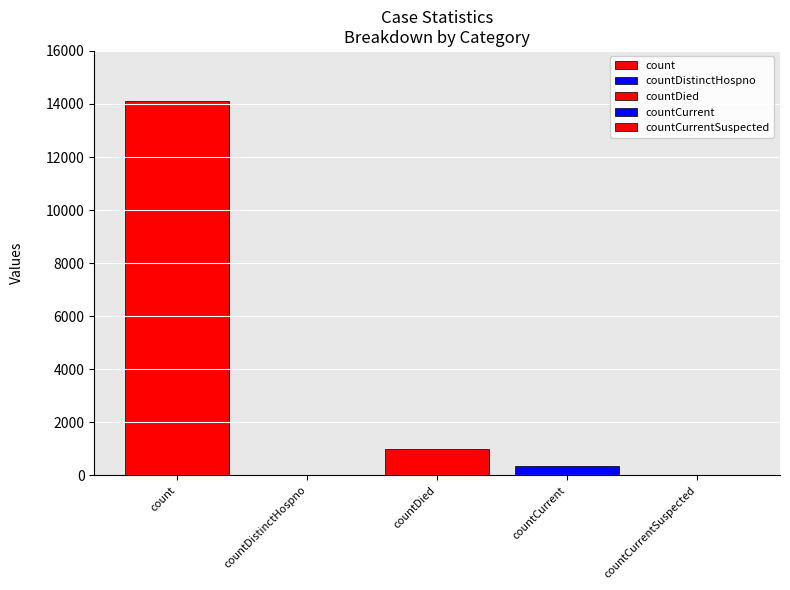

List the labels in order of value, largest first.

count, countDied, countCurrent, countDistinctHospno, countCurrentSuspected